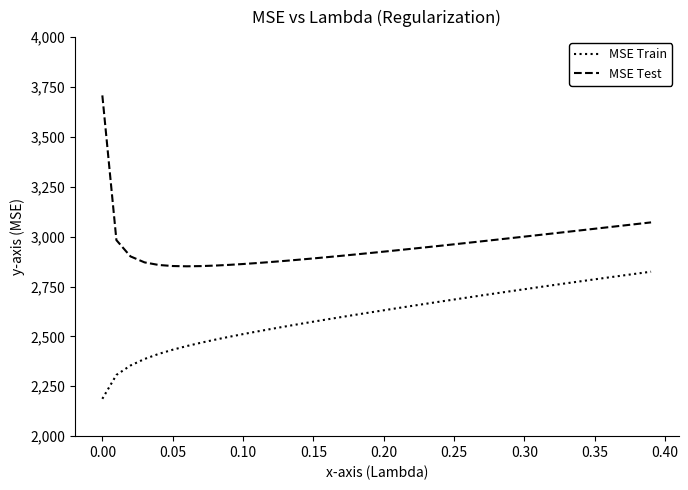

Which series has the largest total across all categories?

MSE Test